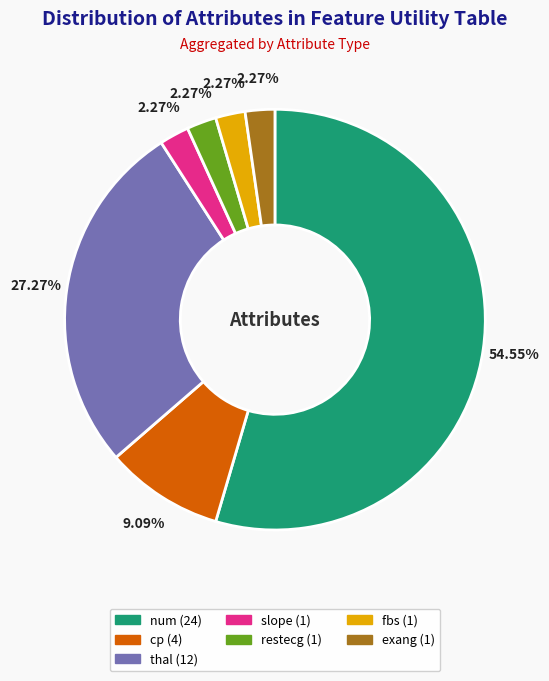

What percentage is the cp slice, to the nearest percent?

9%